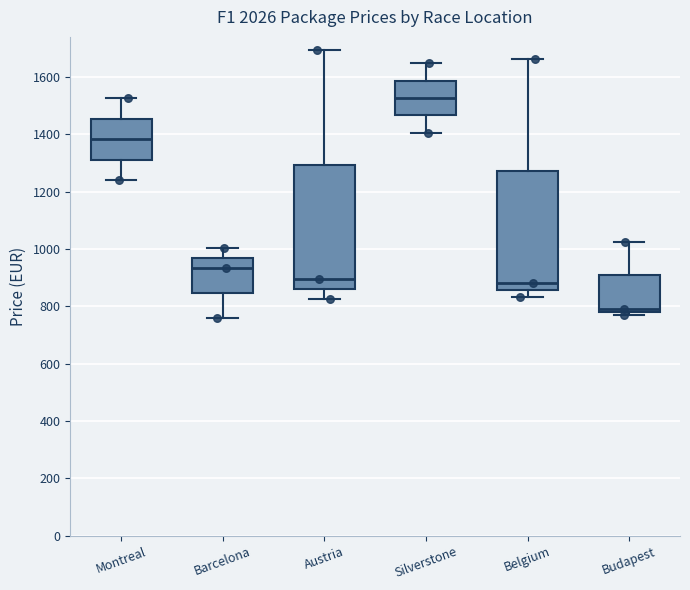

Which box's median line is the lowest?

Budapest